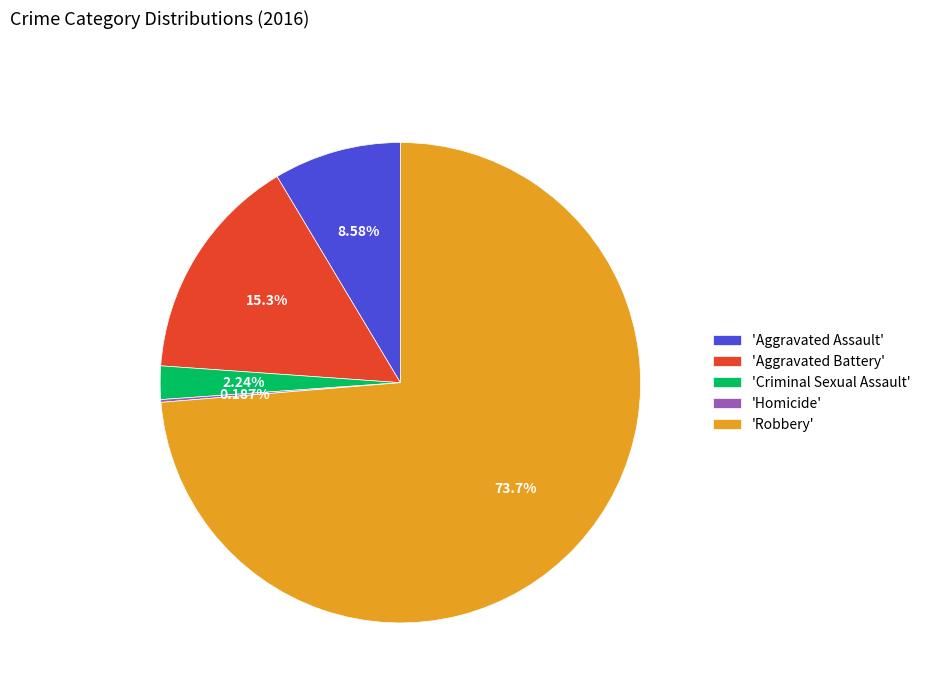

Is the sum of 'Aggravated Battery' and 'Aggravated Assault' greater than half?

No